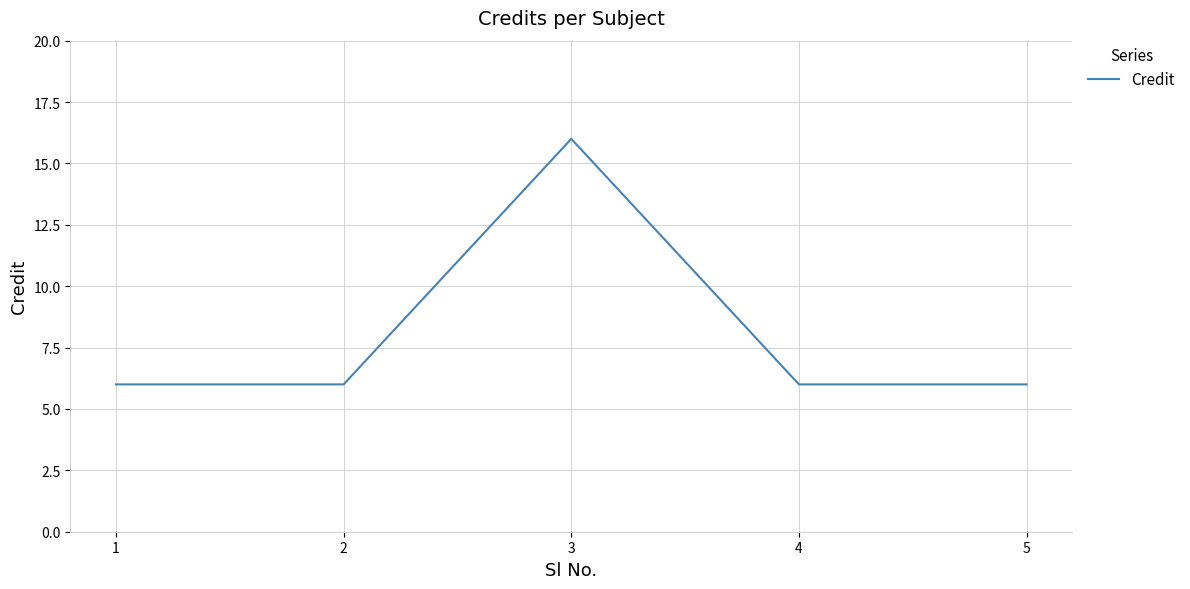

What is the difference between the maximum and minimum values?

10